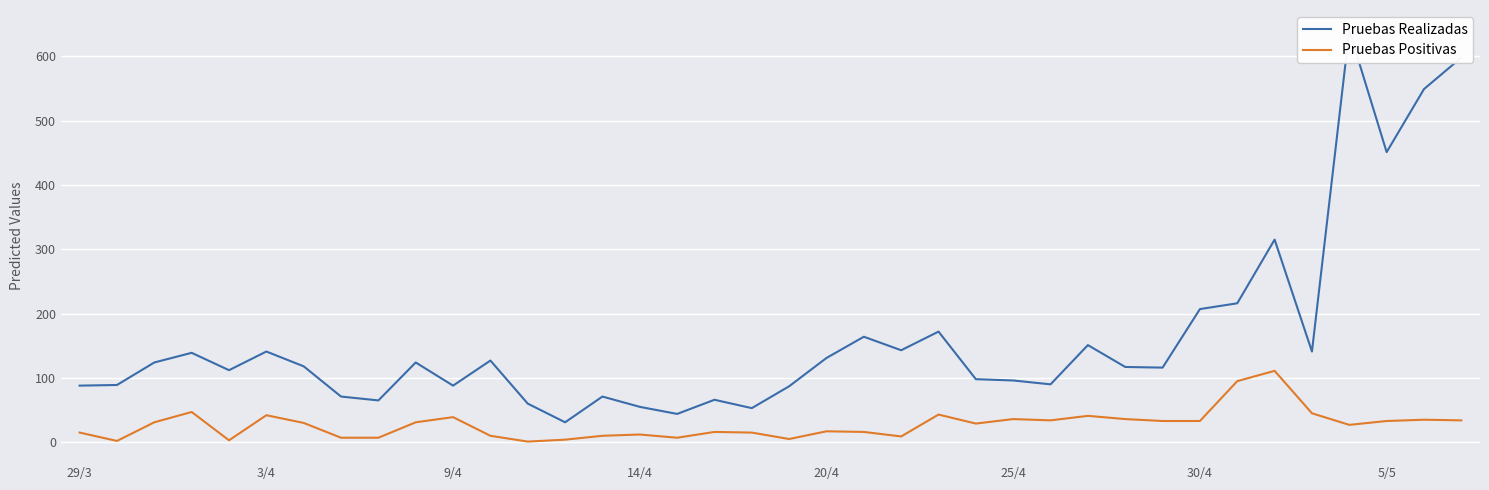

What is the highest value of the Pruebas Positivas series?

111